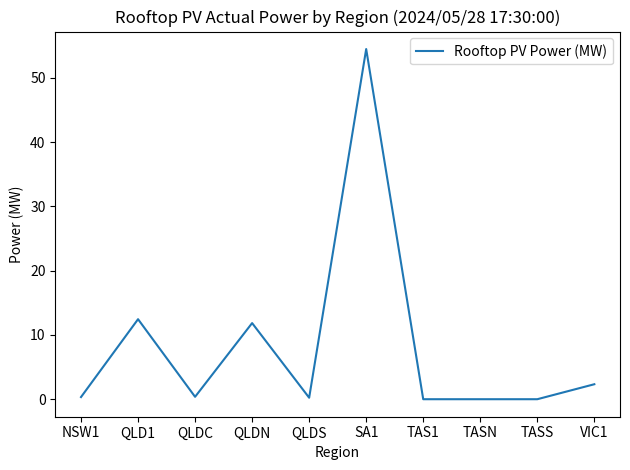

True or false: the data has more than 2 interior local peaks.

True